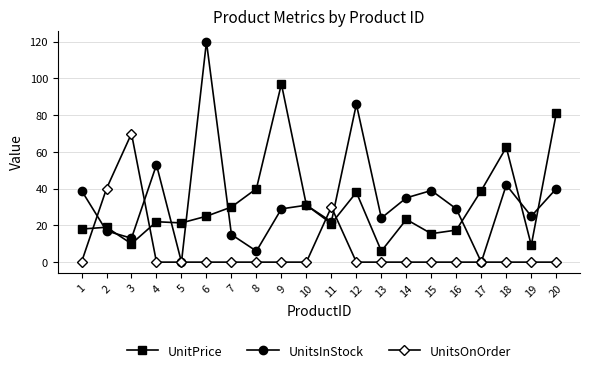

At how many categories does at least one series exceed 2?

20